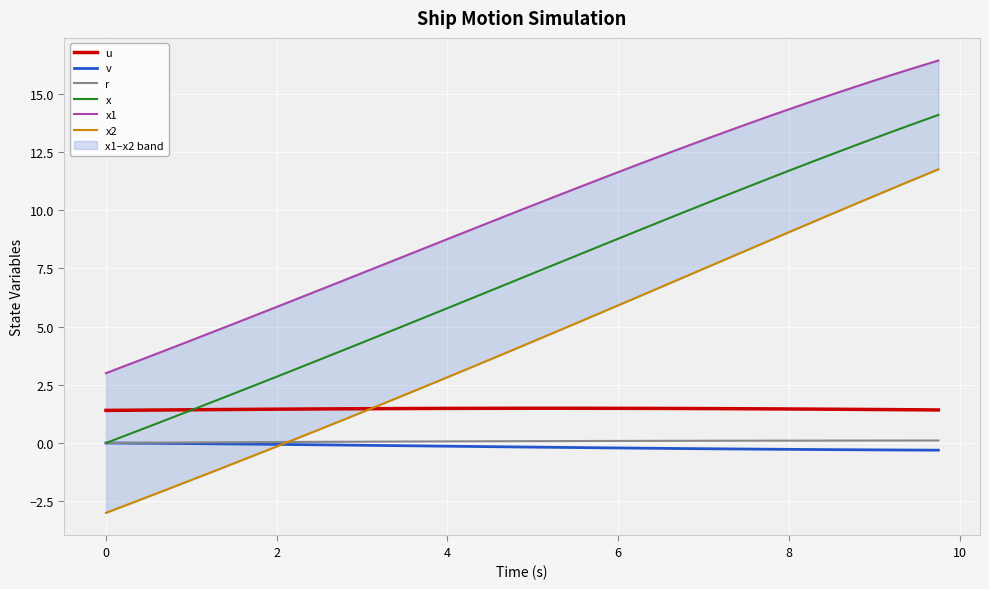

How many intersections are there between x and u?

1